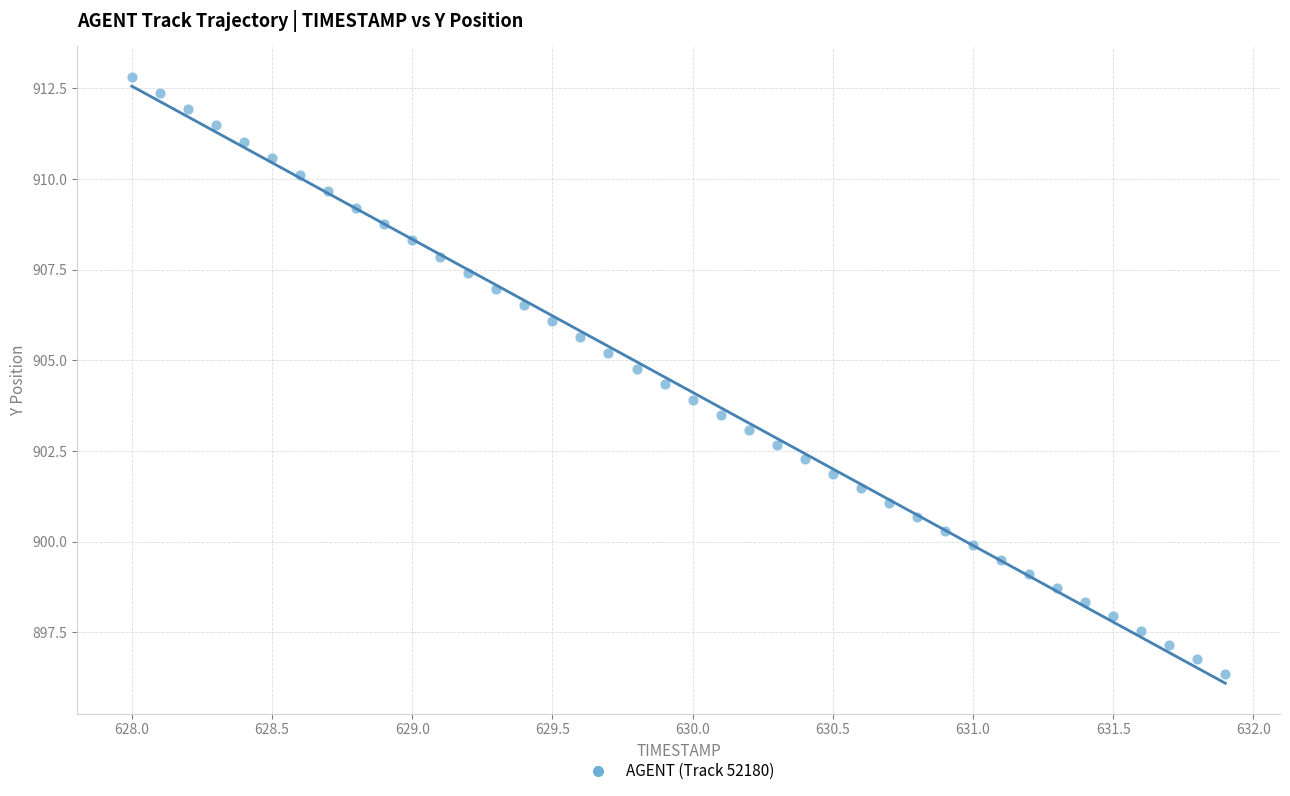

What is the range of X values (max minus min)?

3.9